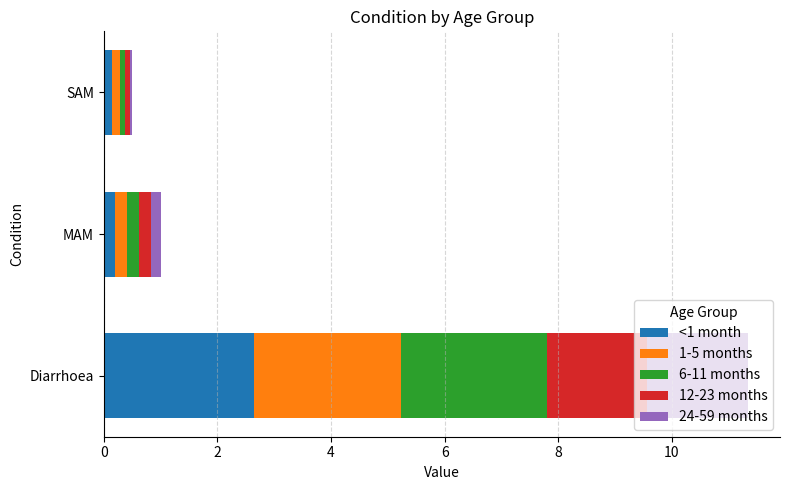

What is the total value across all series at Diarrhoea?

11.3